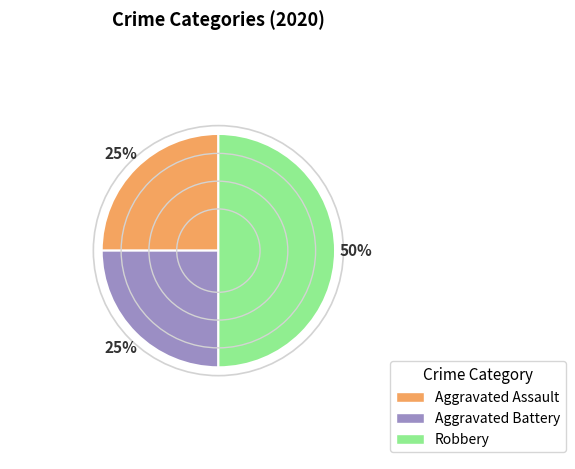

To the nearest percent, what percentage of the pie is Aggravated Assault?

25%